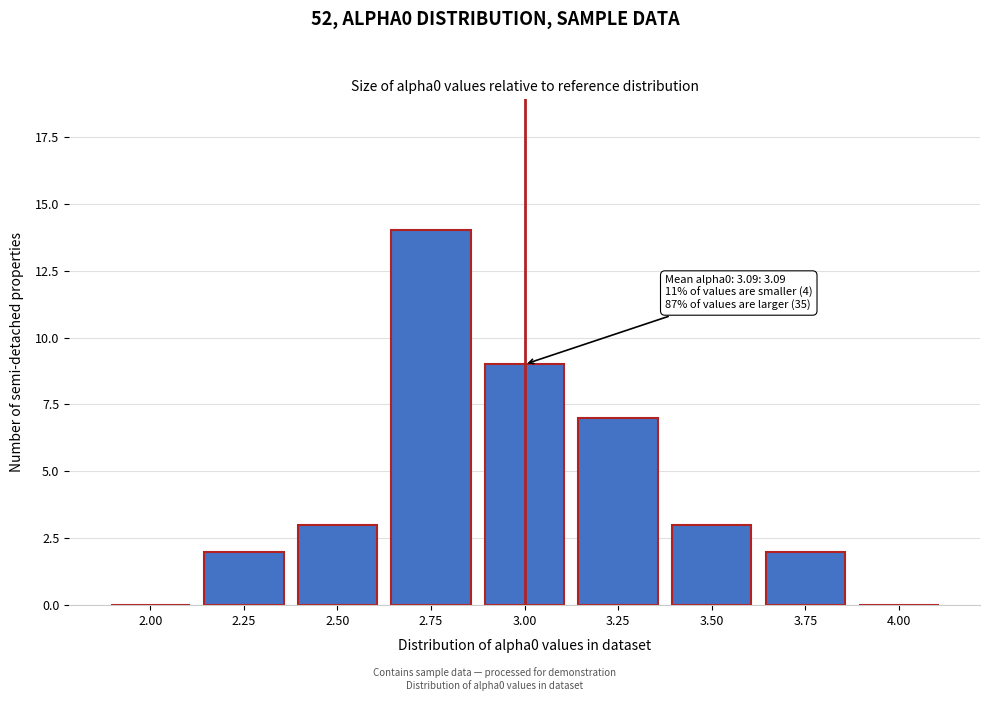

Reading left to right, transcribe all the data shown in this chart.

2.00=0	2.25=2	2.50=3	2.75=14	3.00=9	3.25=7	3.50=3	3.75=2	4.00=0